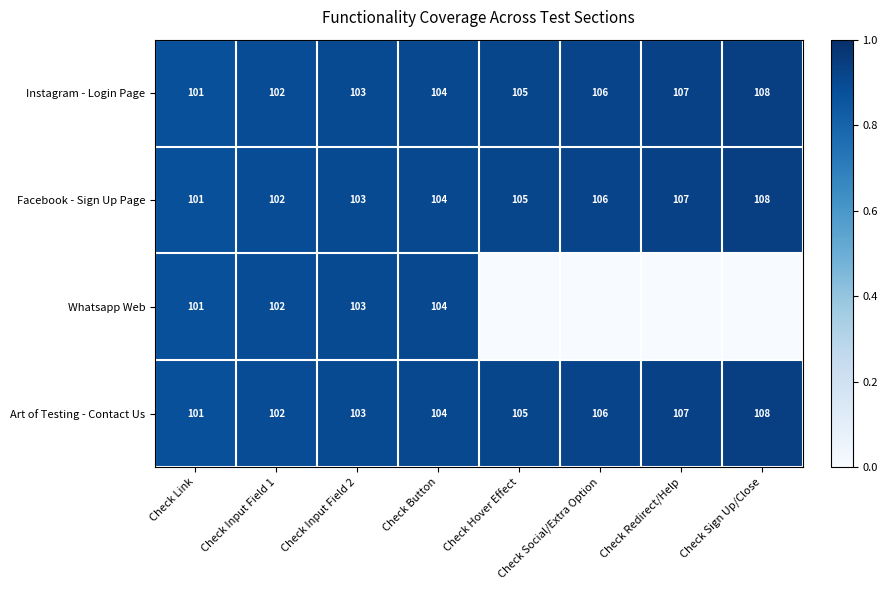

The value of Facebook - Sign Up Page at Check Redirect/Help is 69. True or false?

False